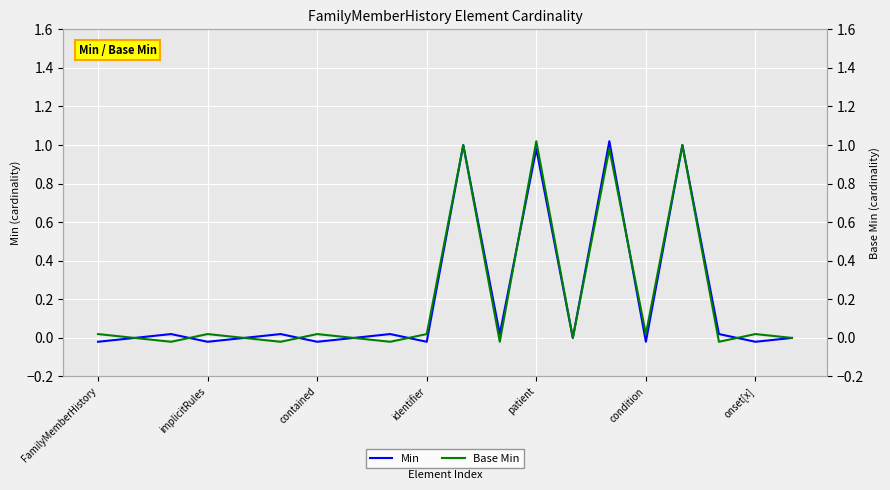

What are all the series names shown in the legend?

Min, Base Min